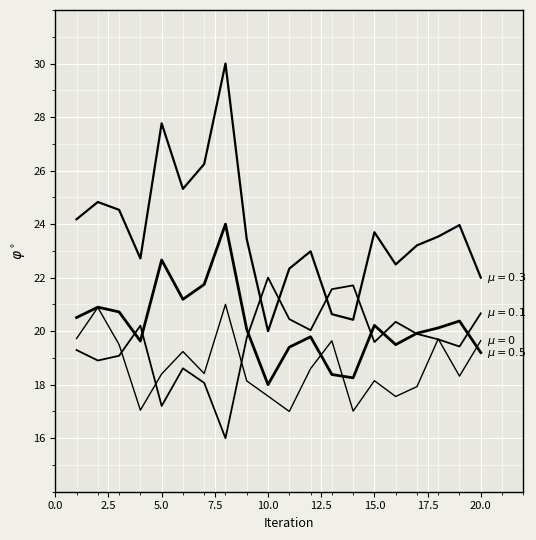

How many lines are shown in the chart?

4